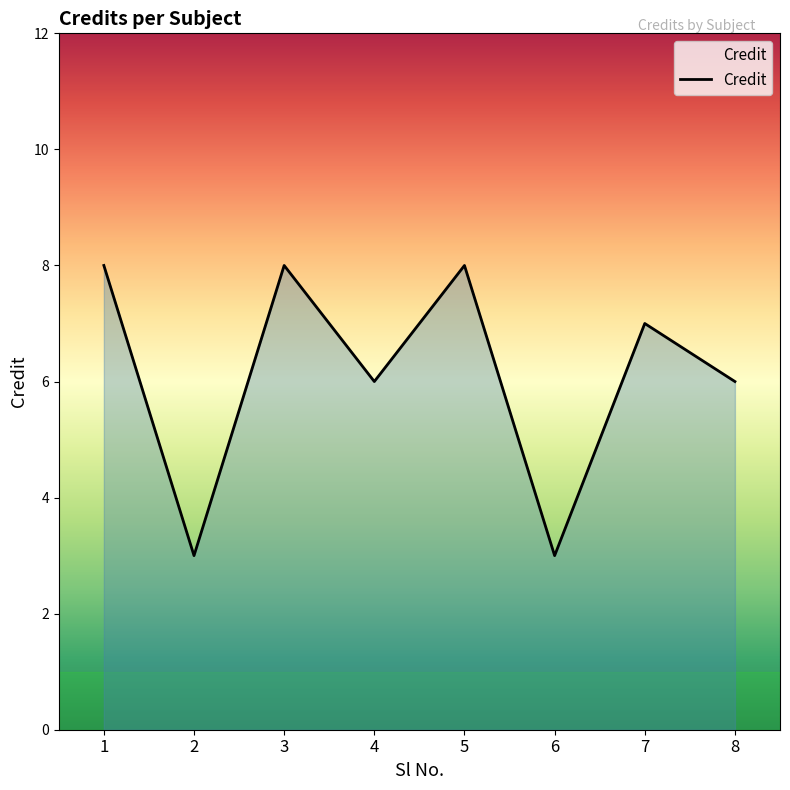

What is the greatest value displayed?

8